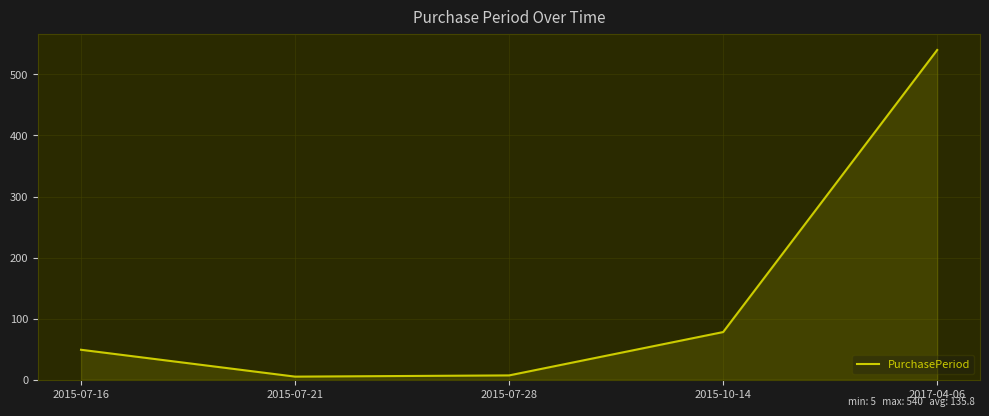

What is the change in value from 2015-07-28 to 2015-10-14?

+71